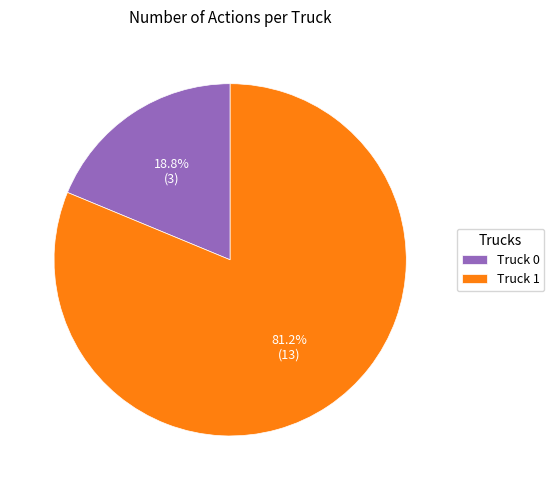

What is the smallest slice in the pie chart?

Truck 0